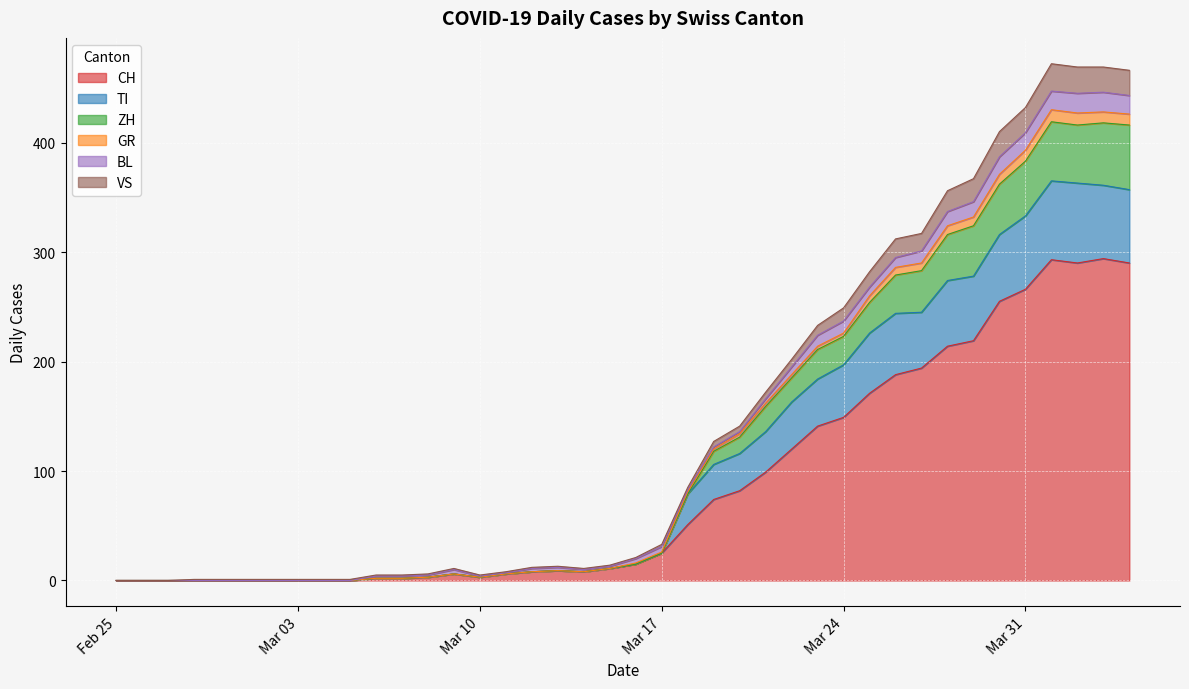

What are all the series names shown in the legend?

CH, TI, ZH, GR, BL, VS